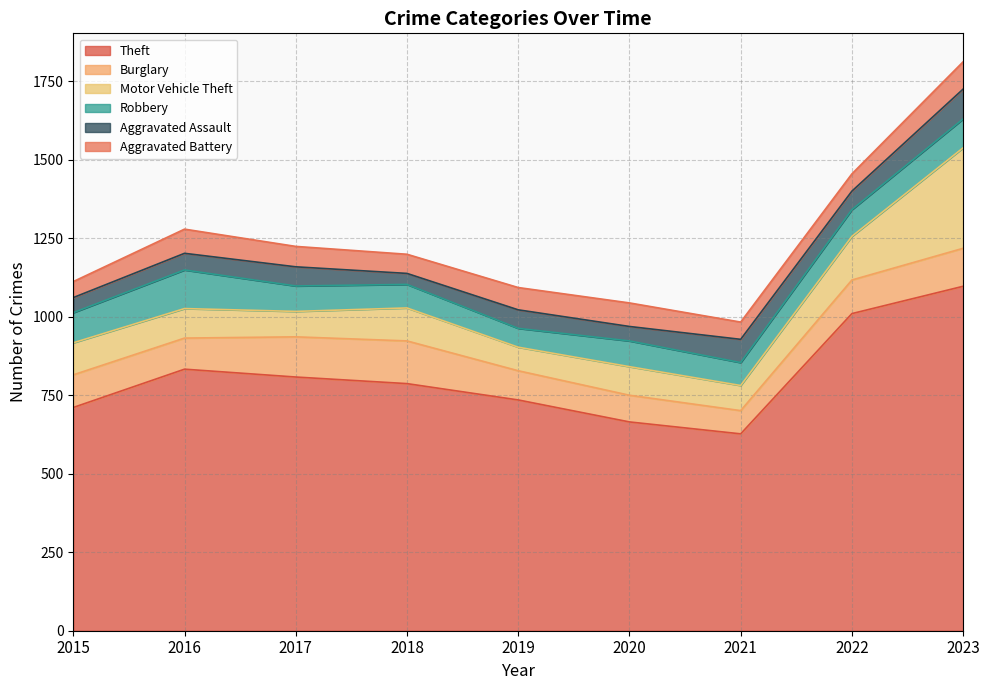

List the series in order of their peak value, lowest first.

Aggravated Battery, Aggravated Assault, Robbery, Burglary, Motor Vehicle Theft, Theft